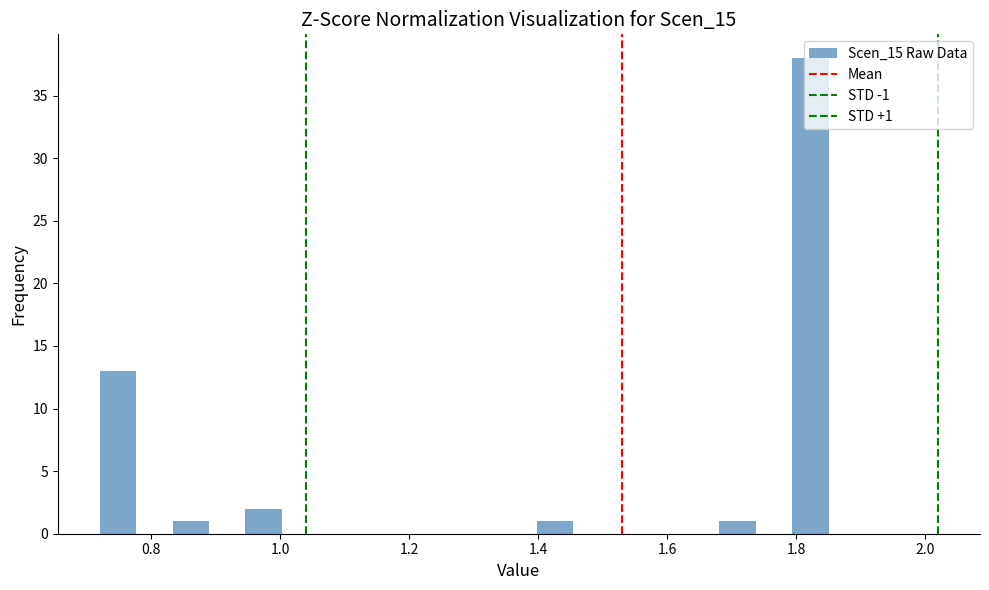

Around what value on the x-axis is the tallest bar? Give the approximate position of its centre, as read against the axis.

1.82